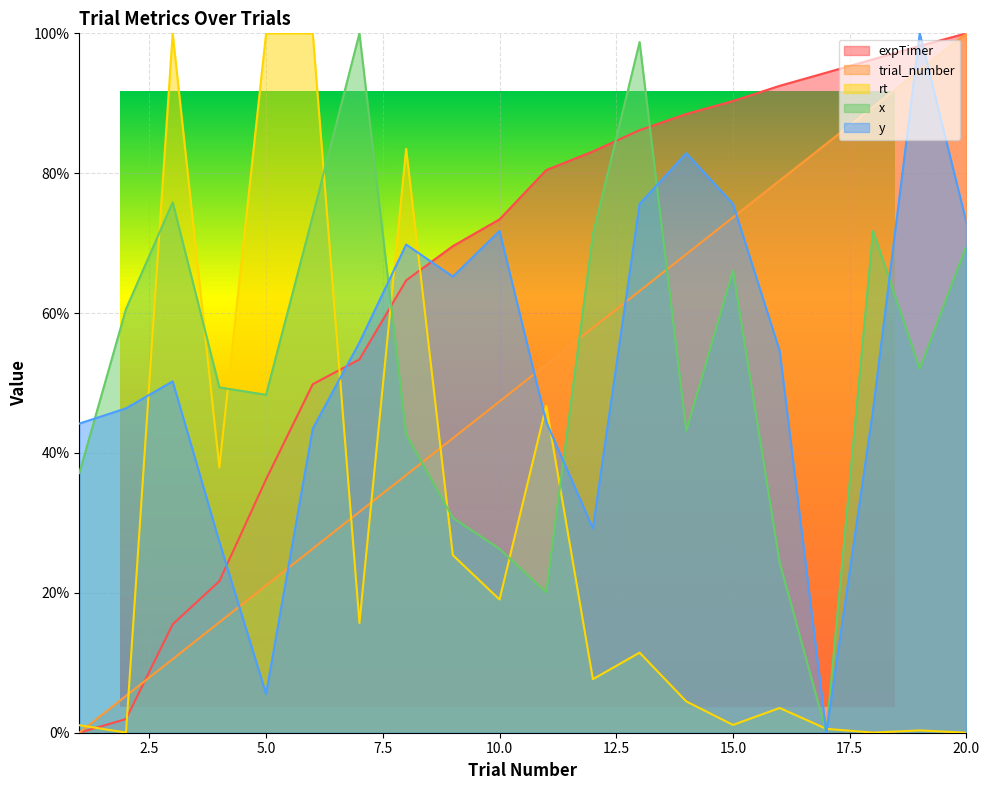

Which series changed the most between 2 and 7?

expTimer